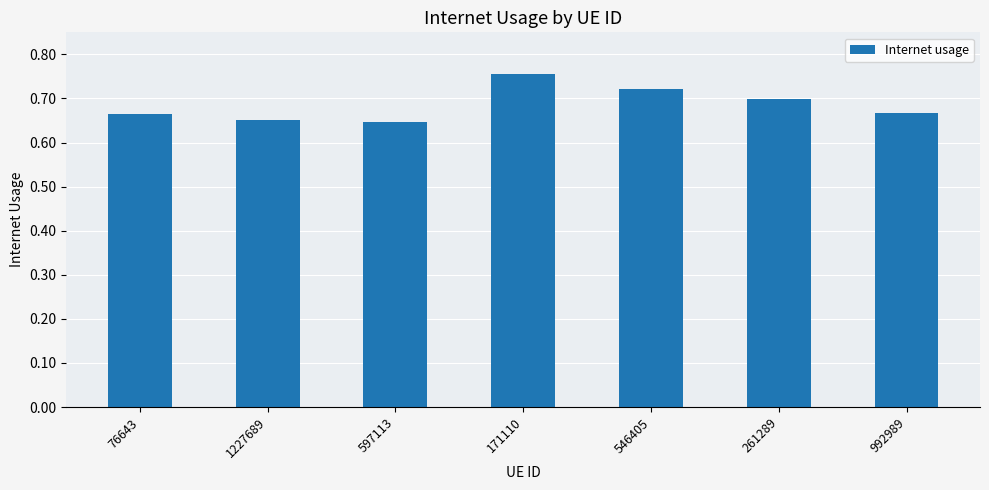

Is it true that the value at 261289 is 0.5?

False